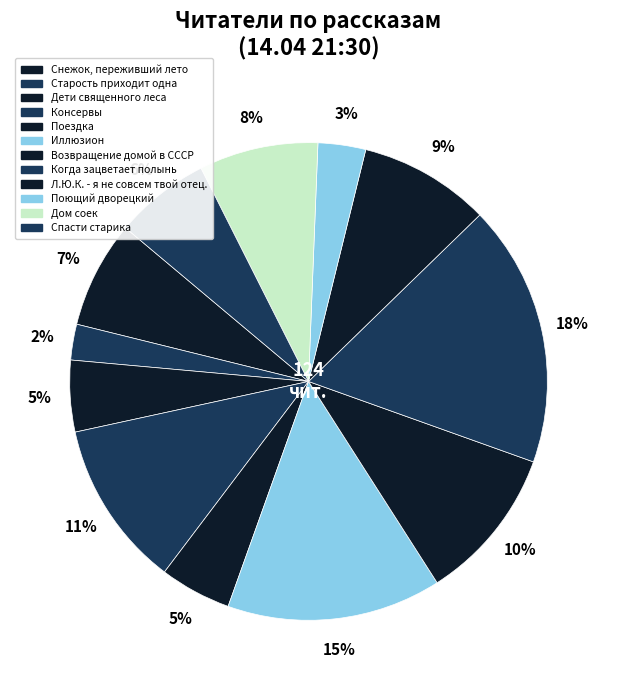

How many segments does this pie chart have?

12